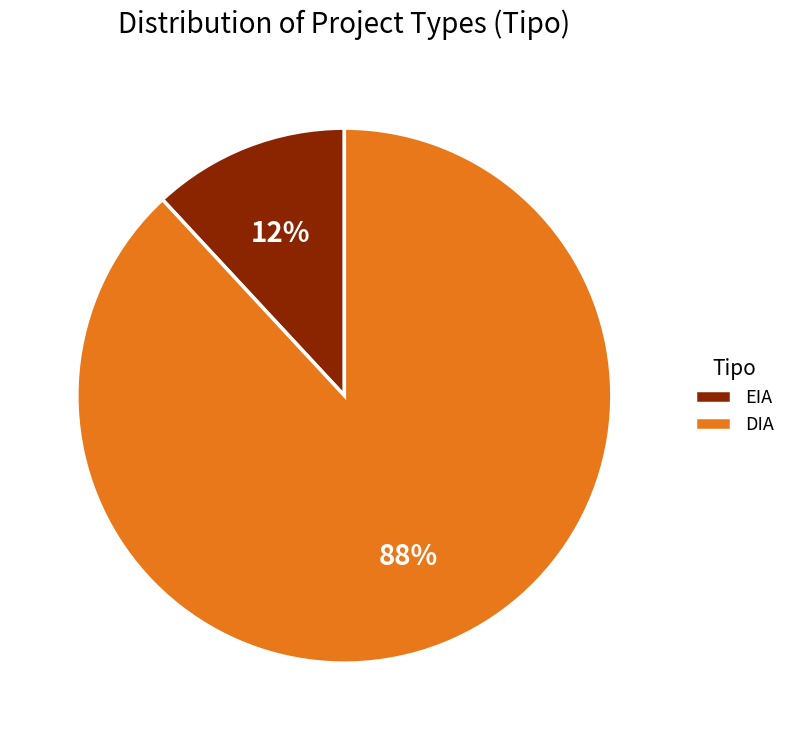

Approximately how many times larger is the value at EIA compared to DIA?

0.1